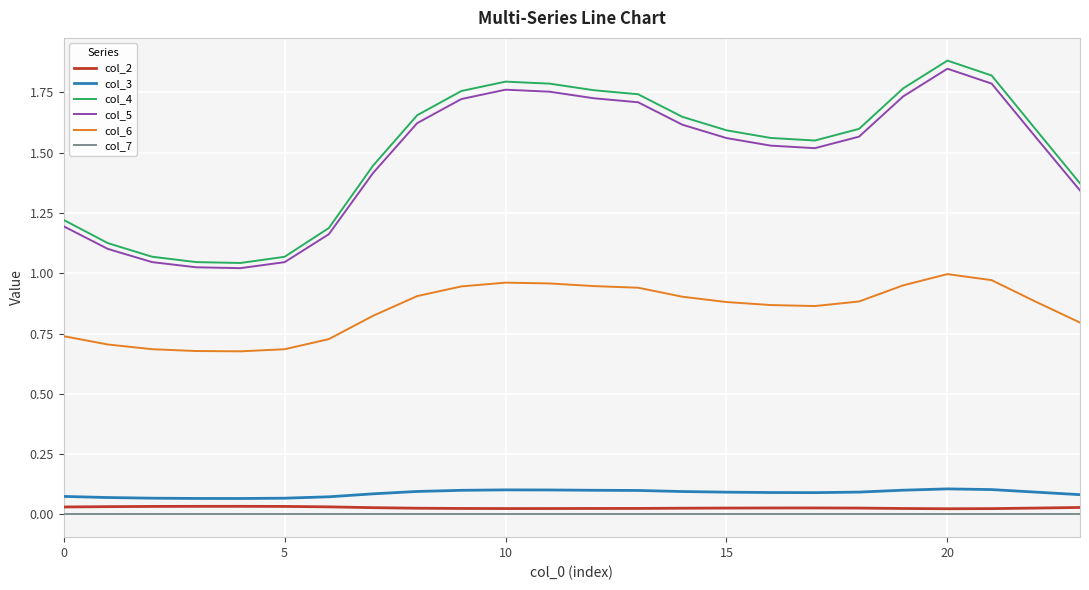

Which series has the largest range (max minus min)?

col_4